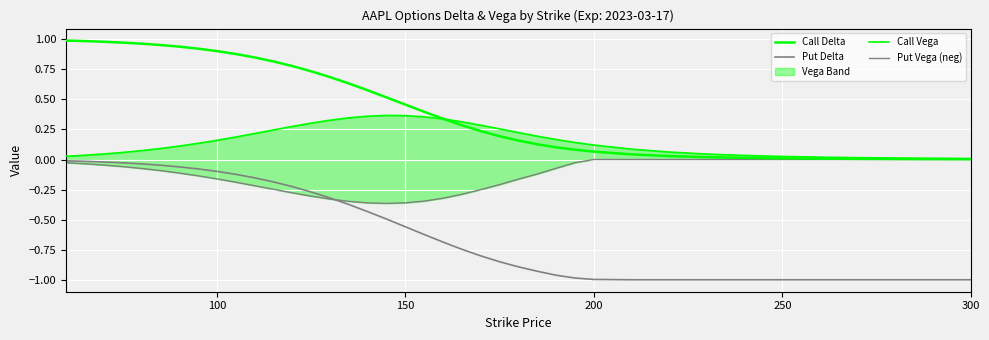

Is the value of Put Vega (neg) at 21 greater than the value of Call Delta at 31?

No